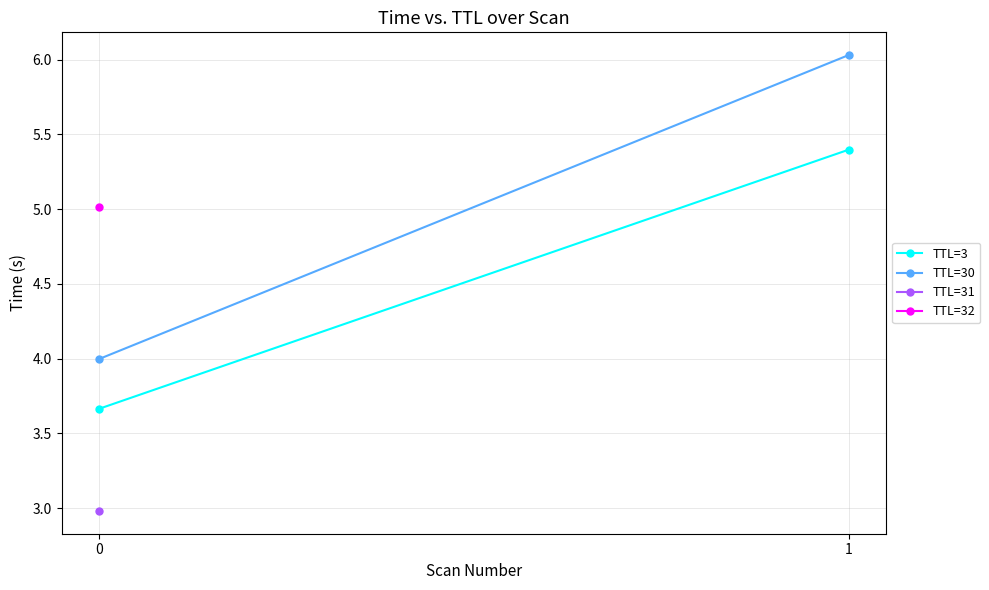

Read the TTL=30 value at 0.

4.0